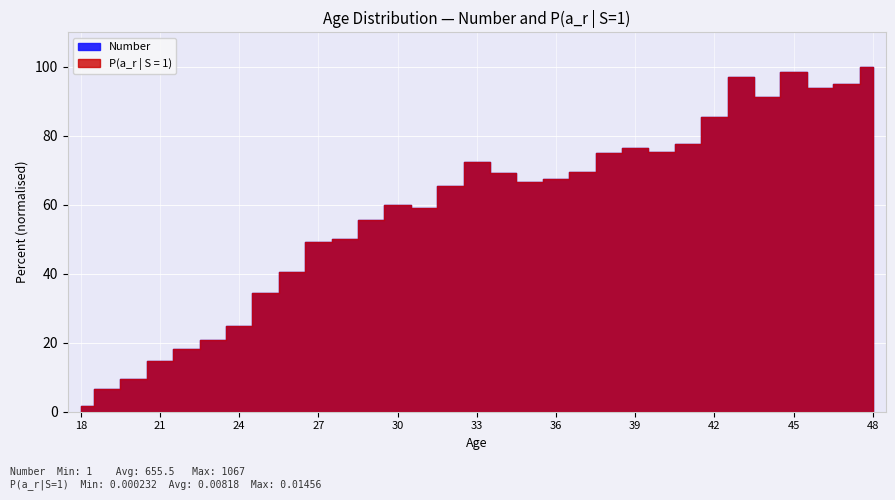

List the series in order of their overall mean, lowest first.

P(a_r | S = 1), Number